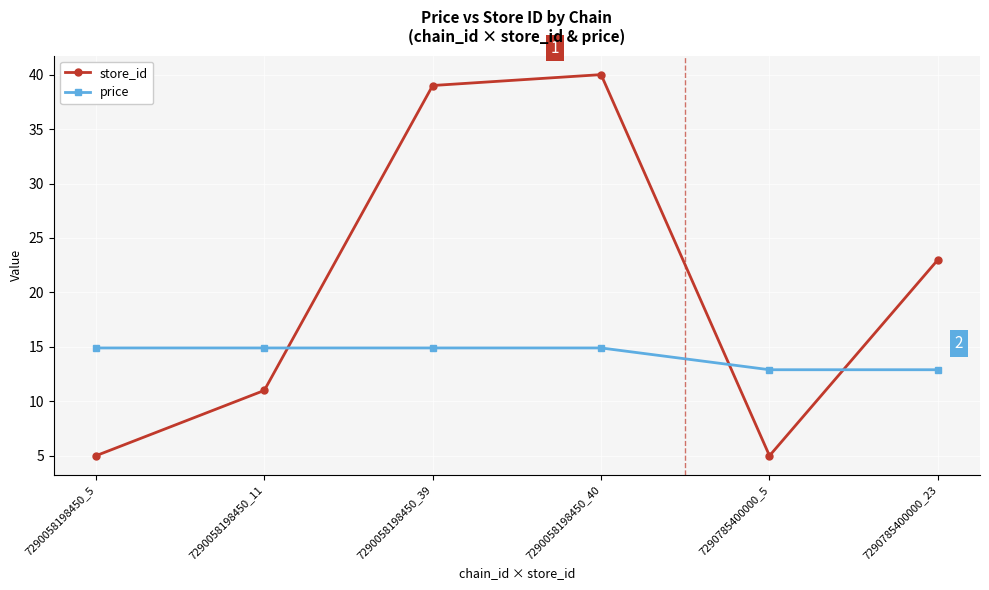

Reading right to left, transcribe all the data shown in this chart.

store_id: 7290785400000_23=23.0	7290785400000_5=5.0	7290058198450_40=40.0	7290058198450_39=39.0	7290058198450_11=11.0	7290058198450_5=5.0
price: 7290785400000_23=12.9	7290785400000_5=12.9	7290058198450_40=14.9	7290058198450_39=14.9	7290058198450_11=14.9	7290058198450_5=14.9